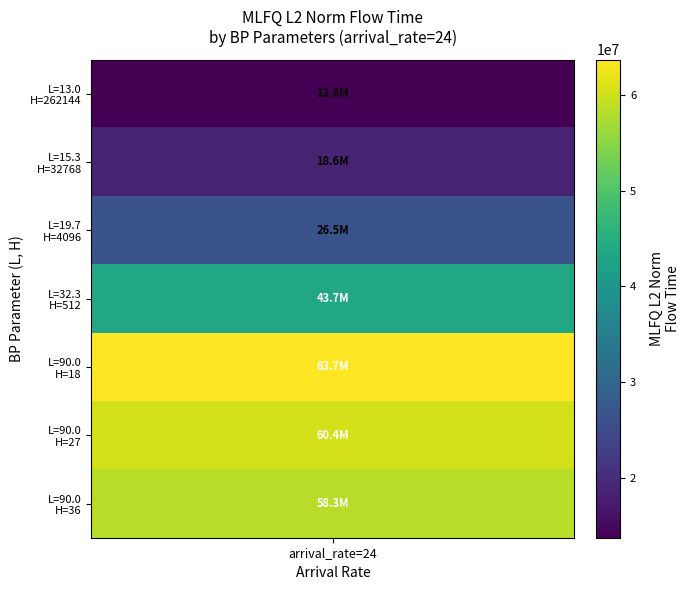

The chart shows a value of 63706091.8 at 4. True or false?

True